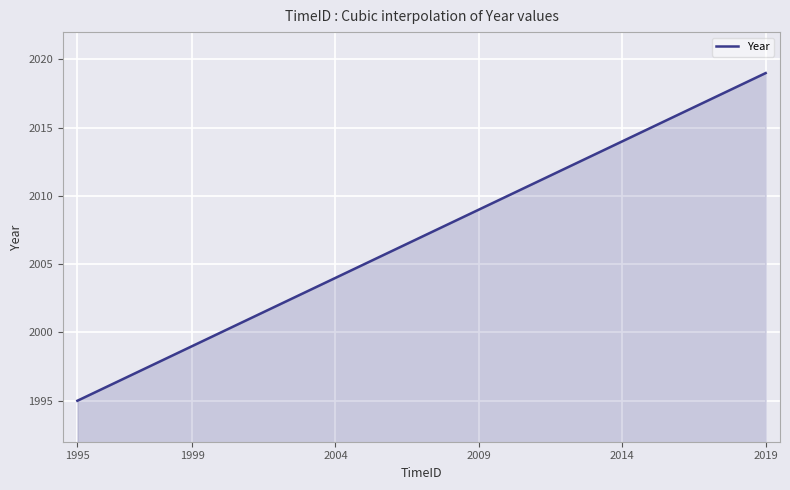

What is the minimum value shown in the chart?

1995.0